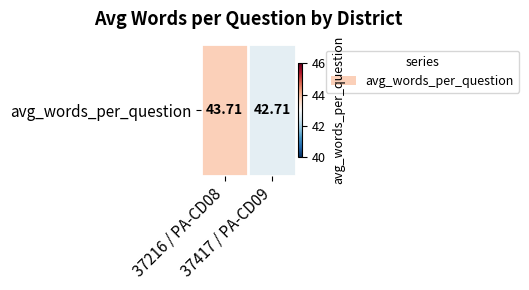

How many distinct data groups are displayed?

1